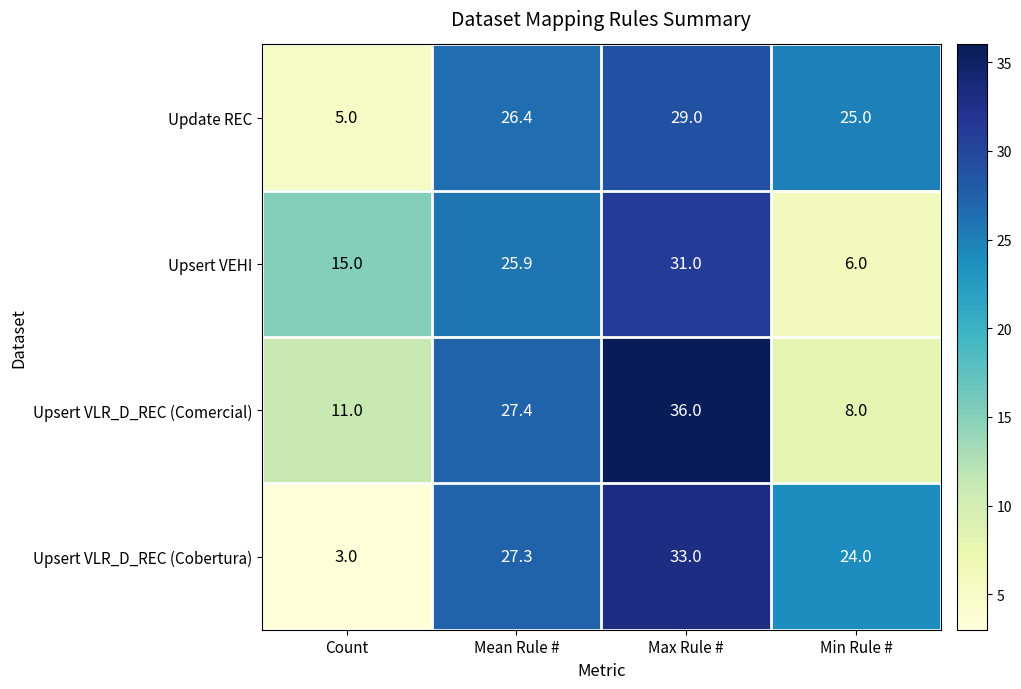

Count the Upsert VLR_D_REC (Comercial) values in the range 11 to 36.

3